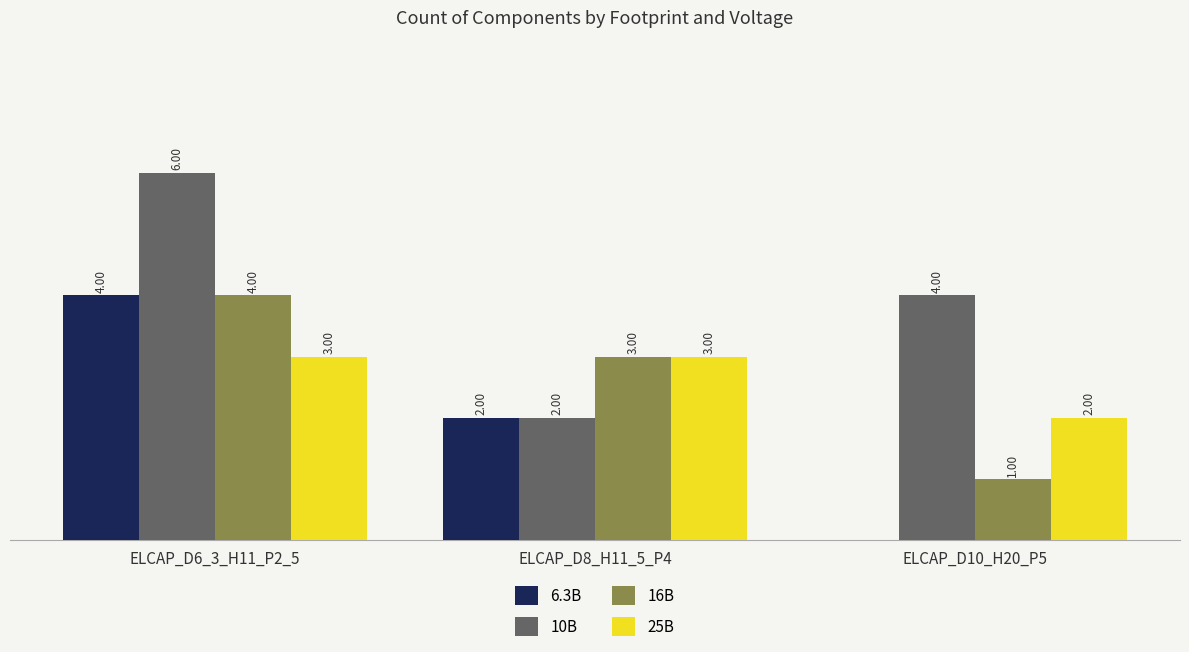

What are all the series names shown in the legend?

6.3В, 10В, 16В, 25В